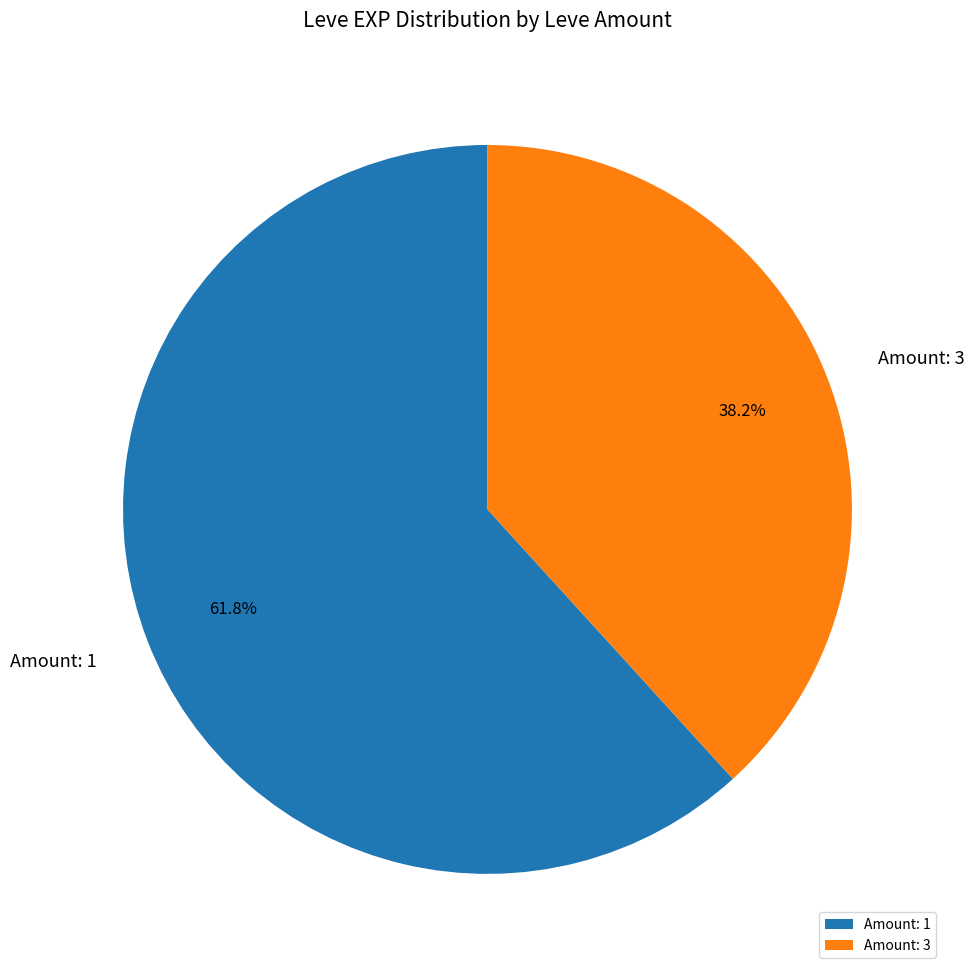

How many slices are in this pie chart?

2